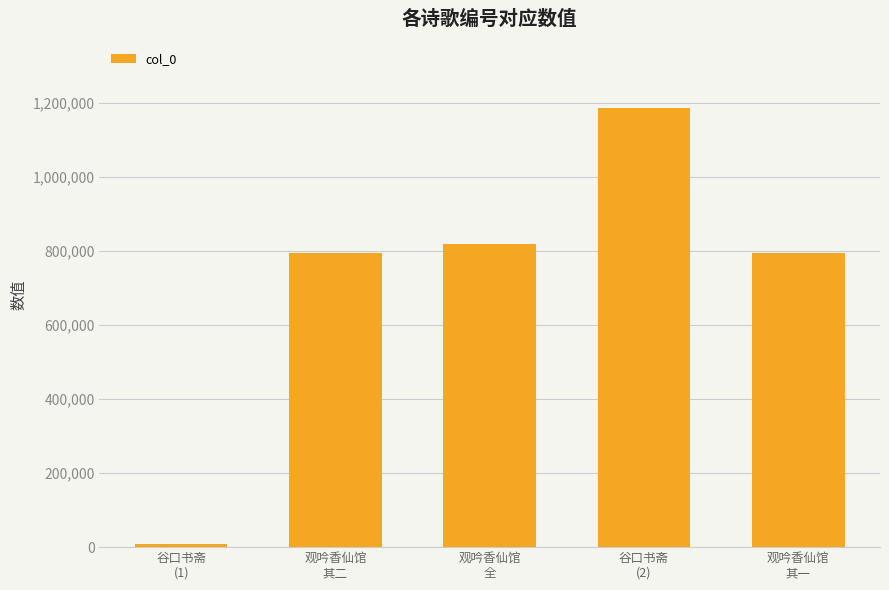

What is the greatest value displayed?

1186165